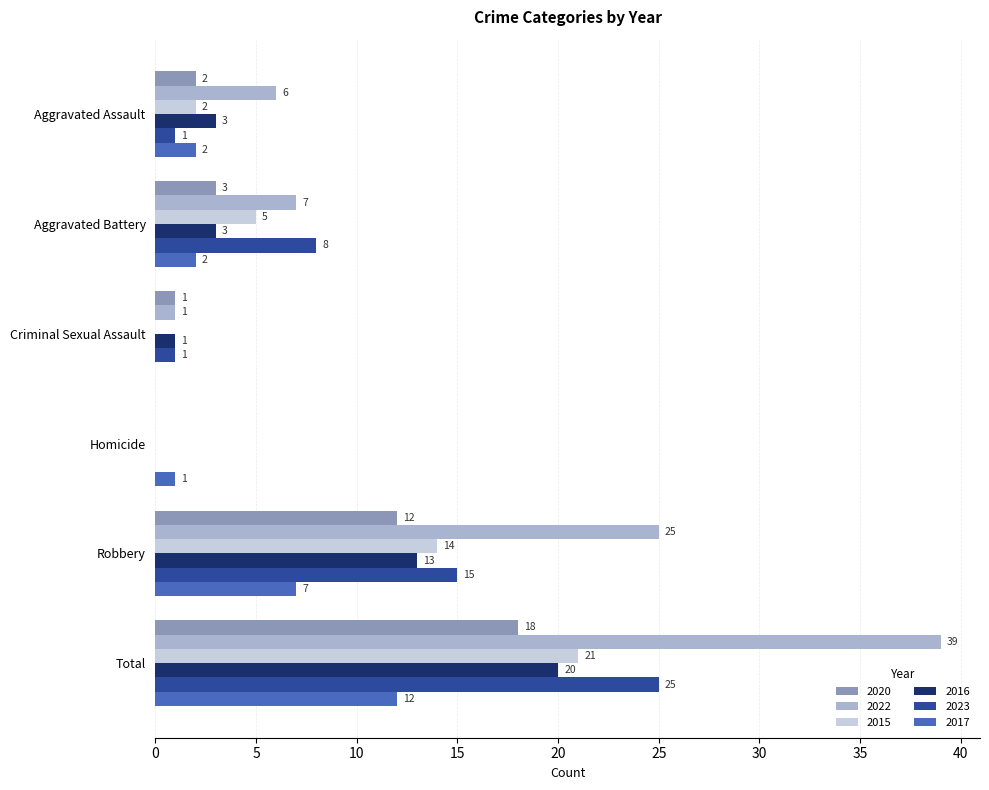

What value does the 2016 series have at Total?

20